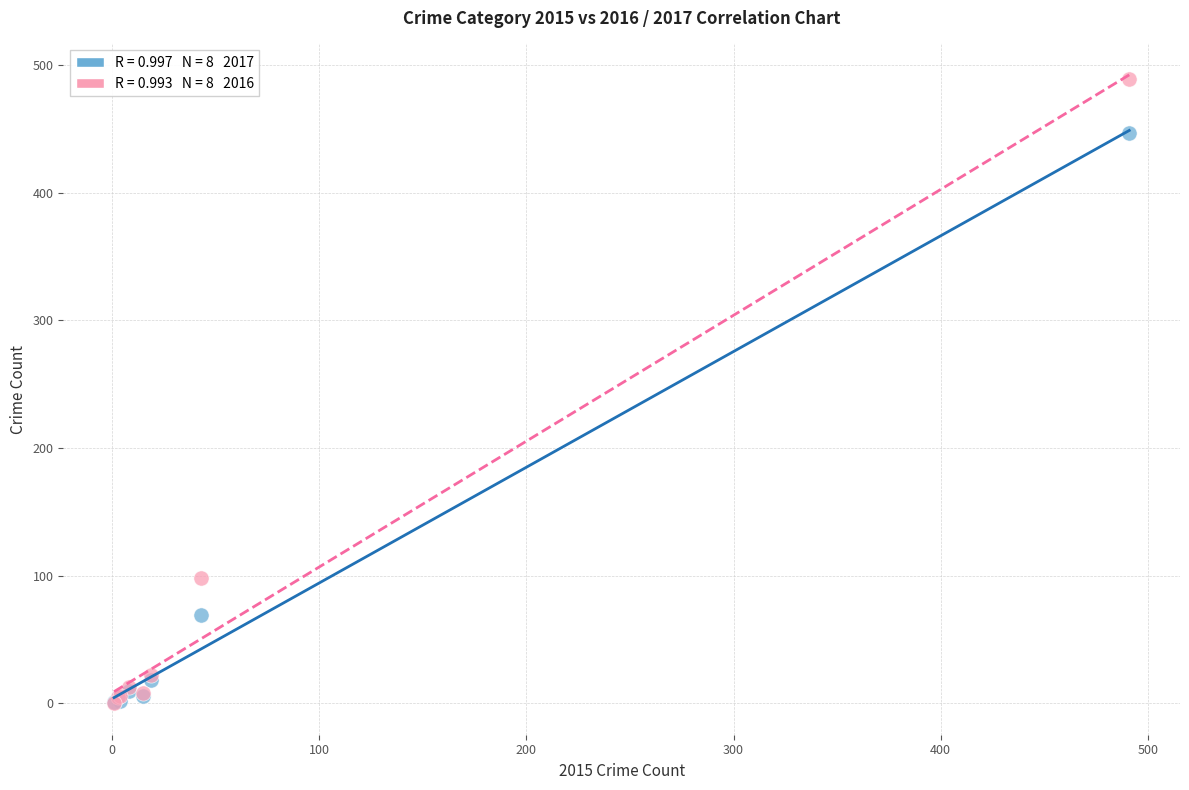

Across all series, what Y value is closest to 244?

98